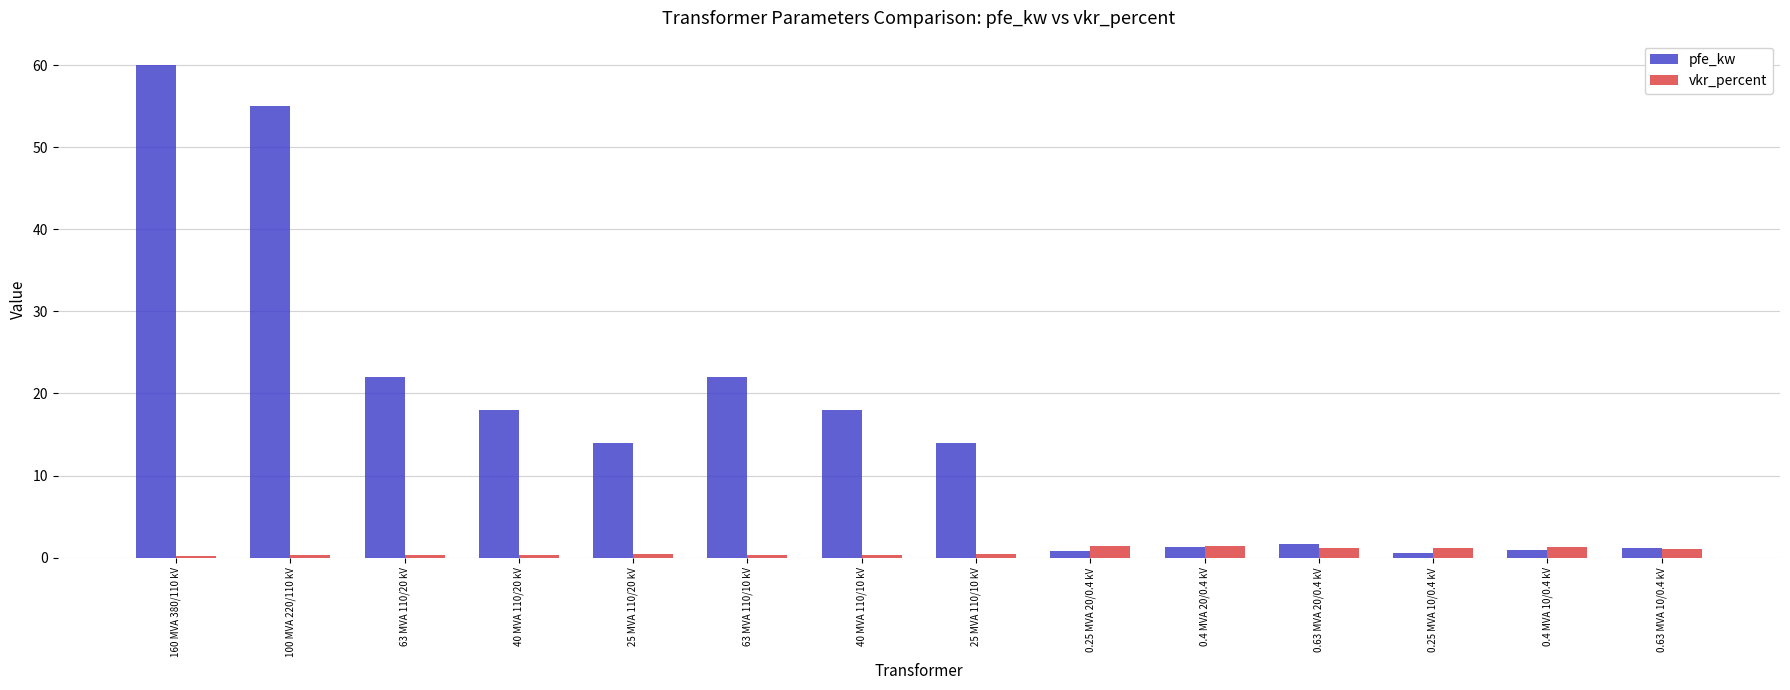

What is the label of the 1st bar from the right?

0.63 MVA 10/0.4 kV